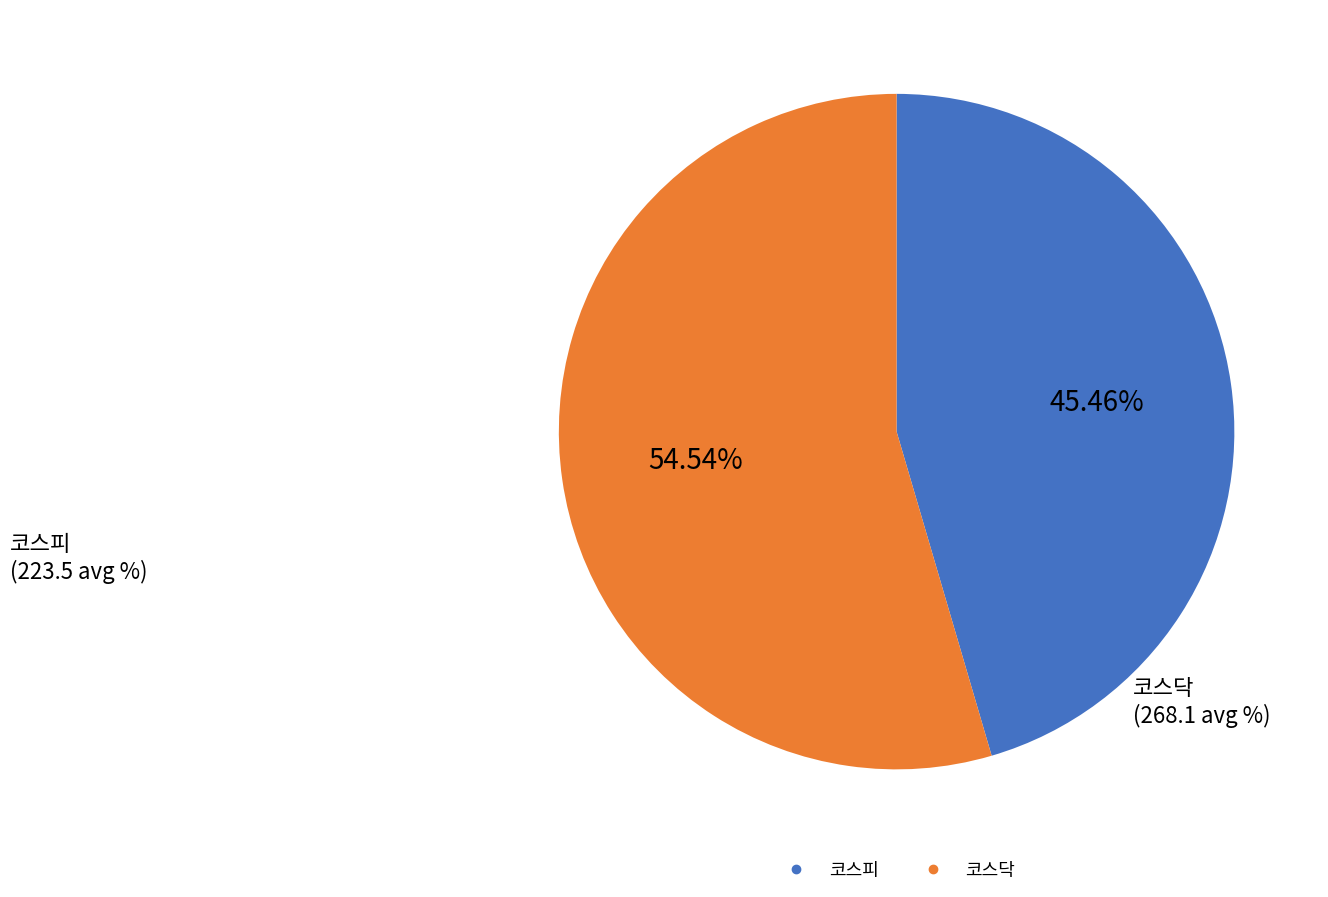

Does any single category account for the majority?

Yes